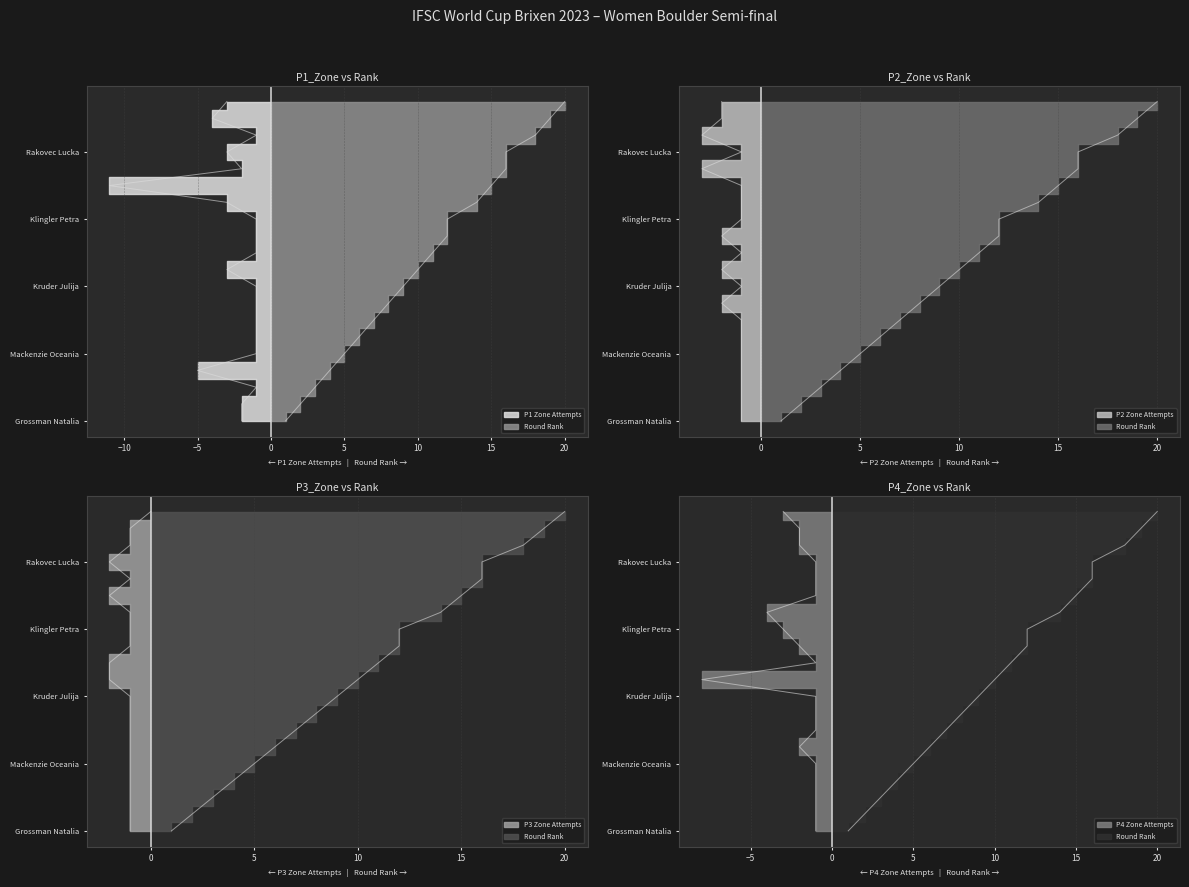

Which series has the largest total across all categories?

P1_Zone